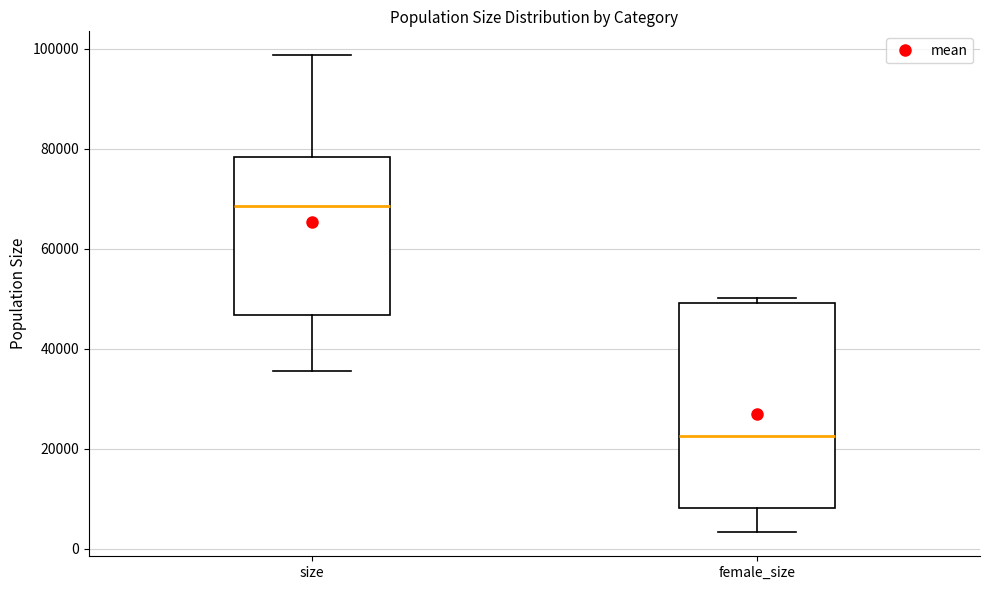

Reading left to right, transcribe this box plot: for each box, give where its median line is, the range the box spans, and where its two whiskers end, as read against the y-axis. The values are not printed on the chart, so give them approximately, as read against the axis.

size: median 68000, box 46000 to 78000, whiskers 36000 to 98000
female_size: median 22000, box 8000 to 50000, whiskers 4000 to 50000 (just above the box's upper edge)